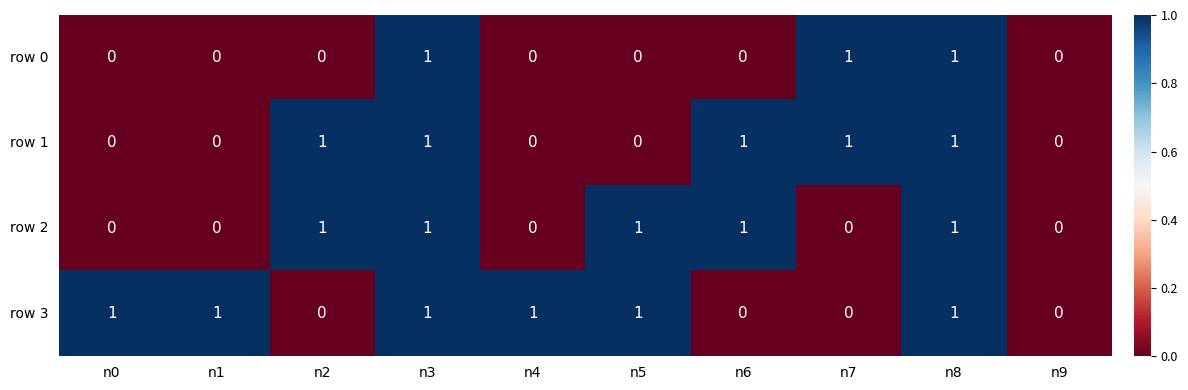

What is the total value across all series at n3?

4